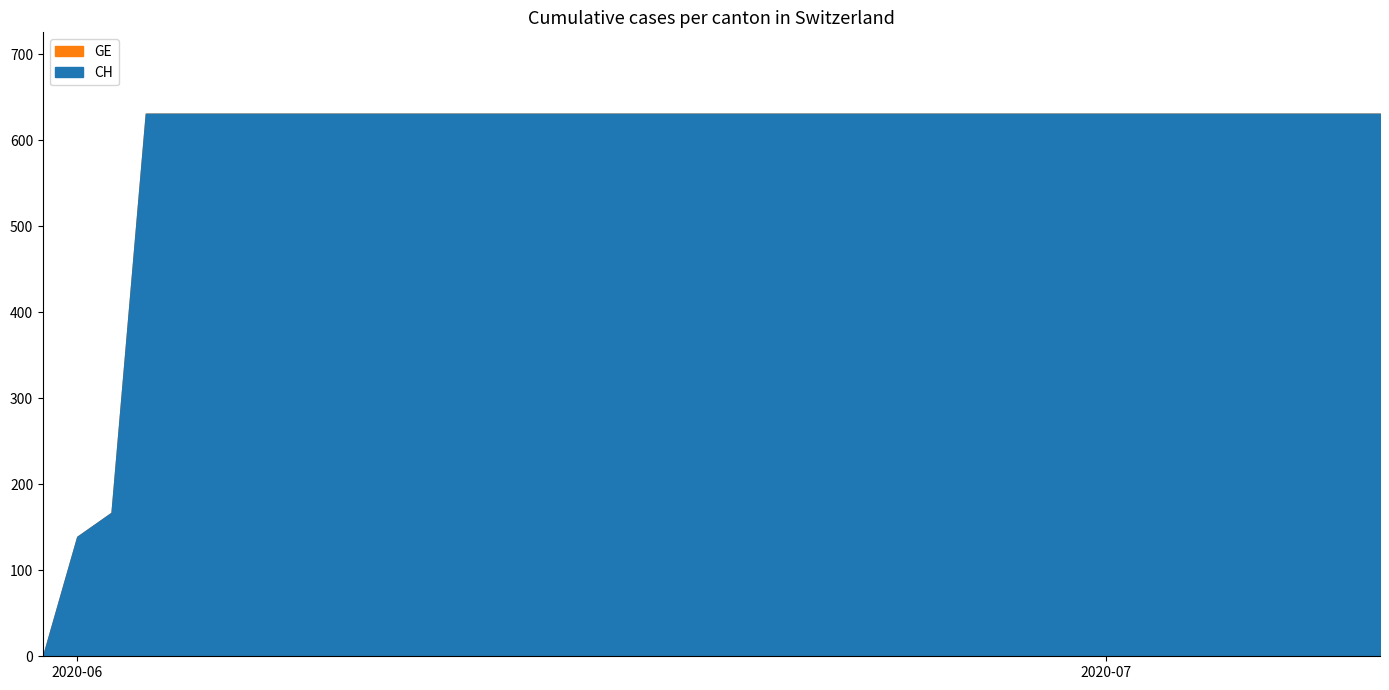

The CH series shows 893 at 2020-06-17. True or false?

False